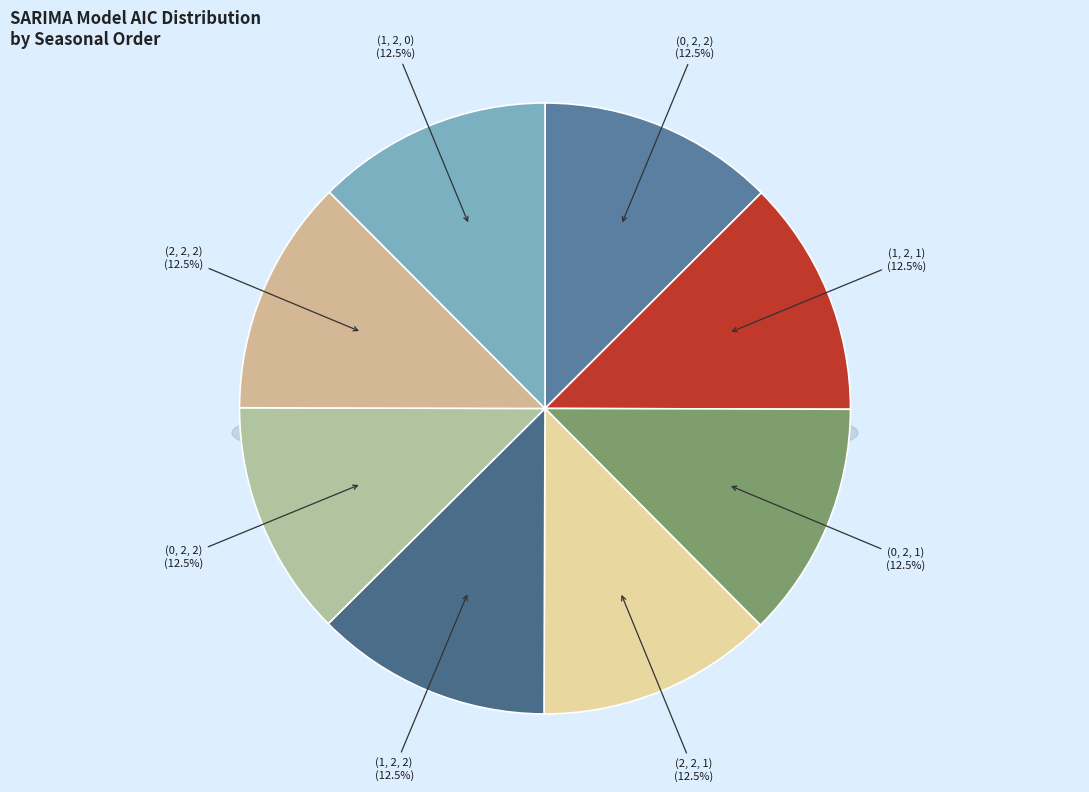

Combined, what portion of the pie is (0, 2, 2, 24) and (1, 2, 1, 24)?

25.0%